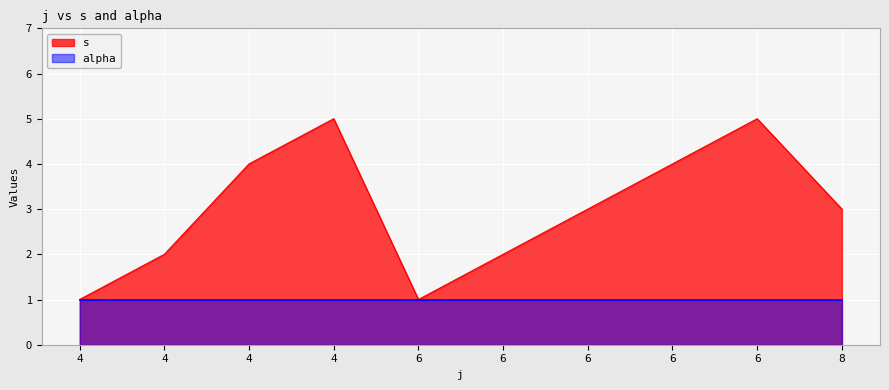

How many points are higher than both their immediate neighbors (excluding endpoints)?

2